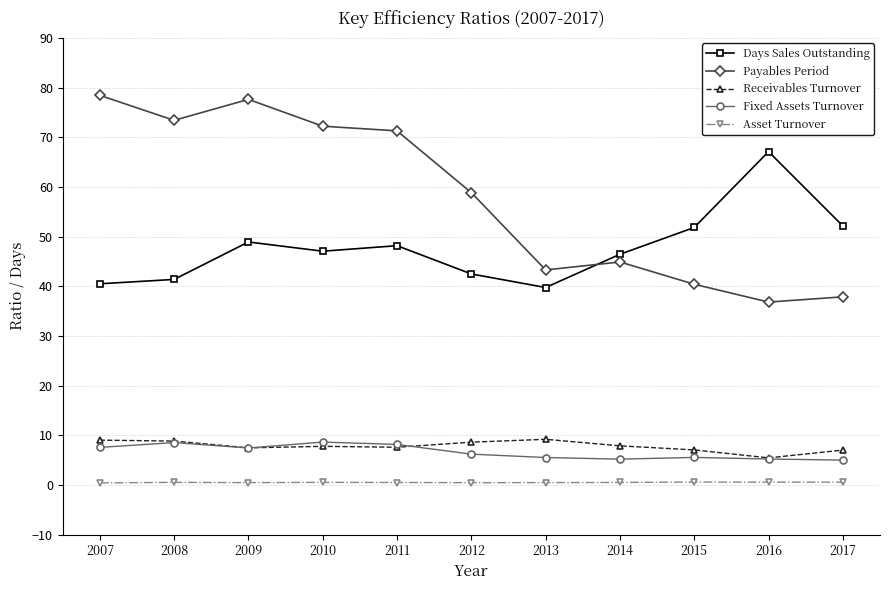

True or false: Payables Period and Receivables Turnover intersect in this chart.

False